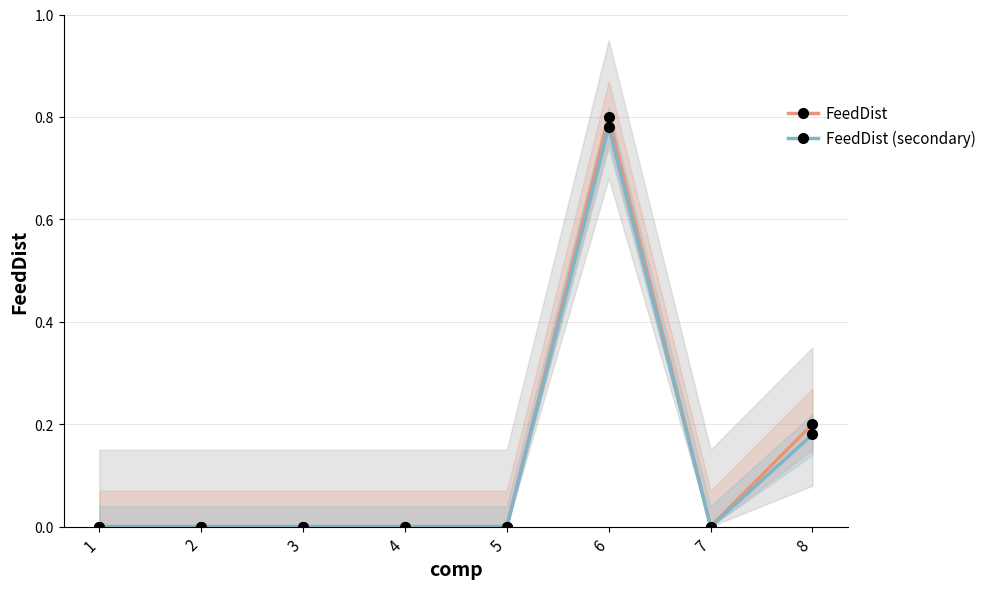

Is this an area chart (filled region under the line)?

No